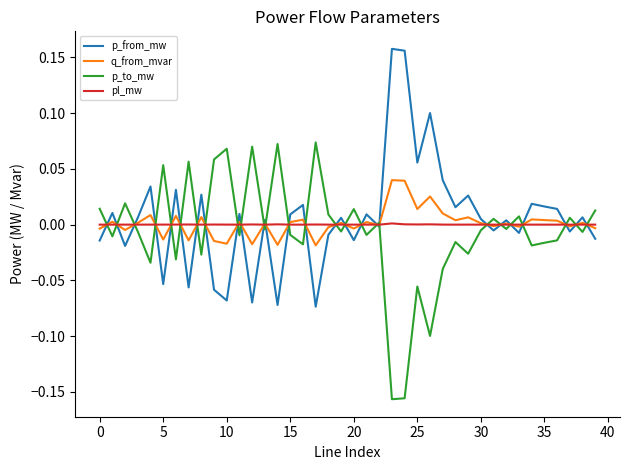

After their last crossing, which series has the higher values: p_from_mw or p_to_mw?

p_to_mw